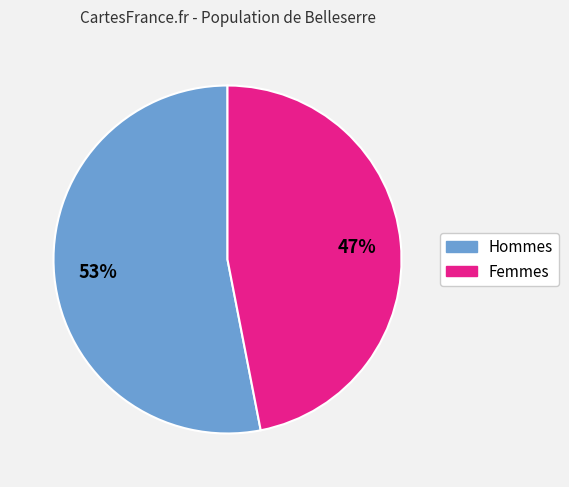

How many segments does this pie chart have?

2